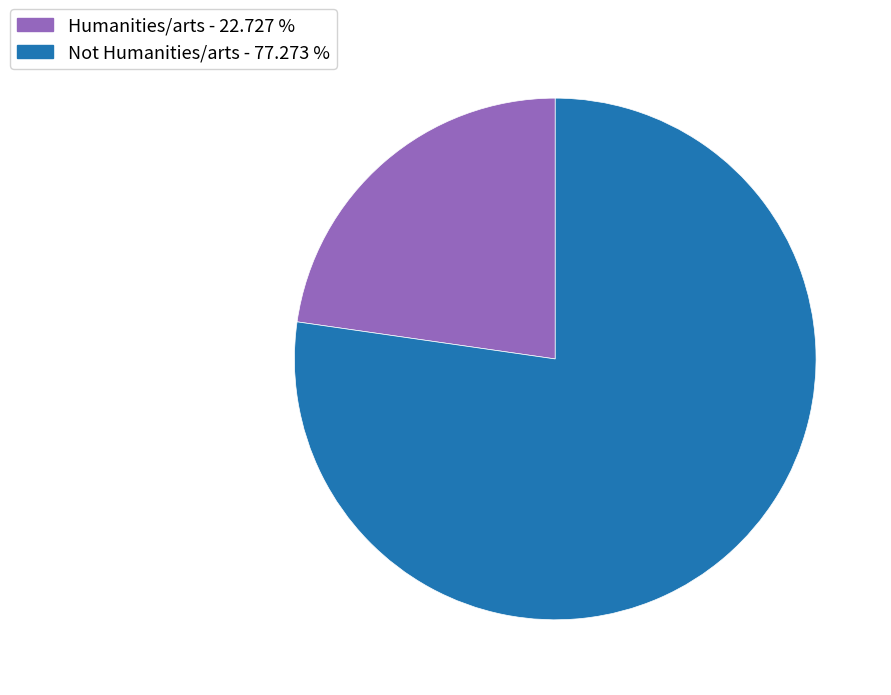

Which has a higher value, Not Humanities/arts or Humanities/arts?

Not Humanities/arts